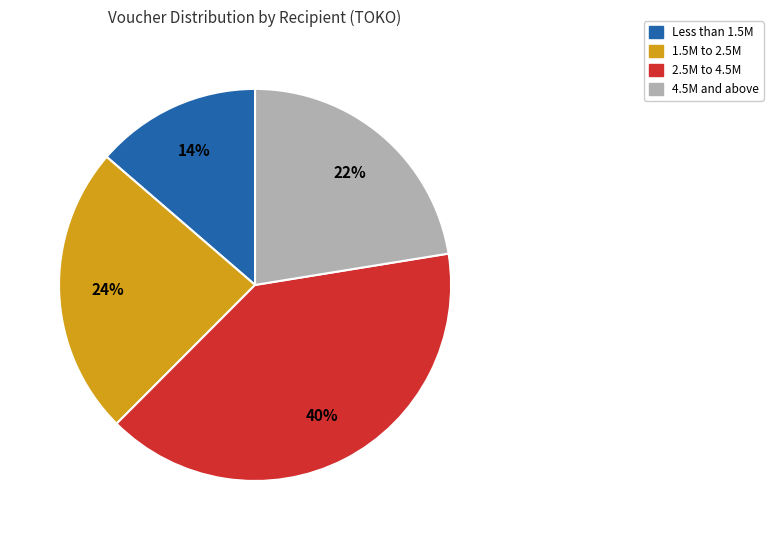

What is the ratio of the value at 4.5M and above to the value at Less than 1.5M?

1.6